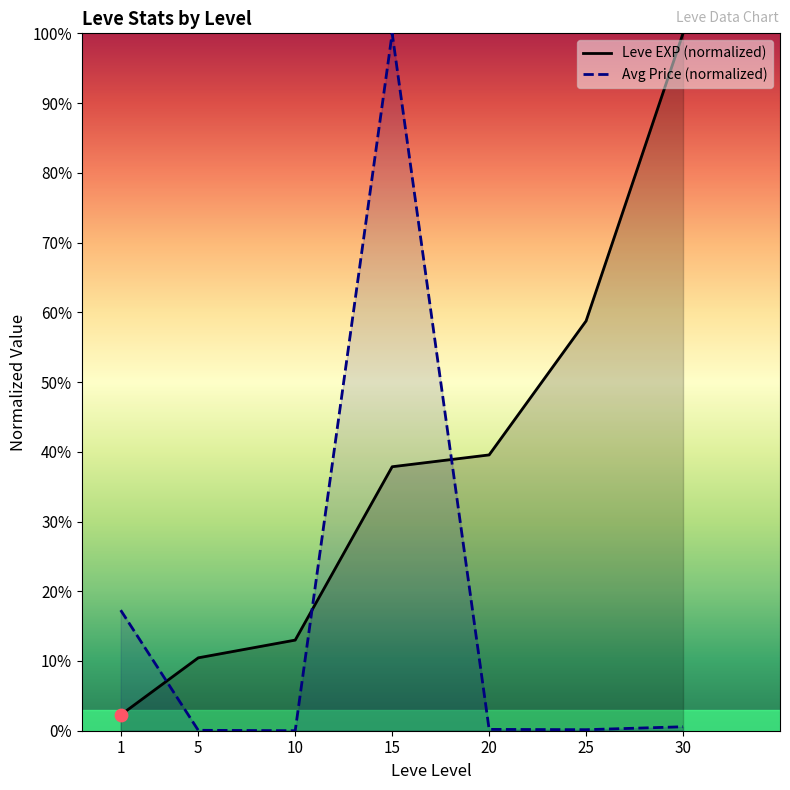

Which series has the largest total across all categories?

Leve EXP (normalized)